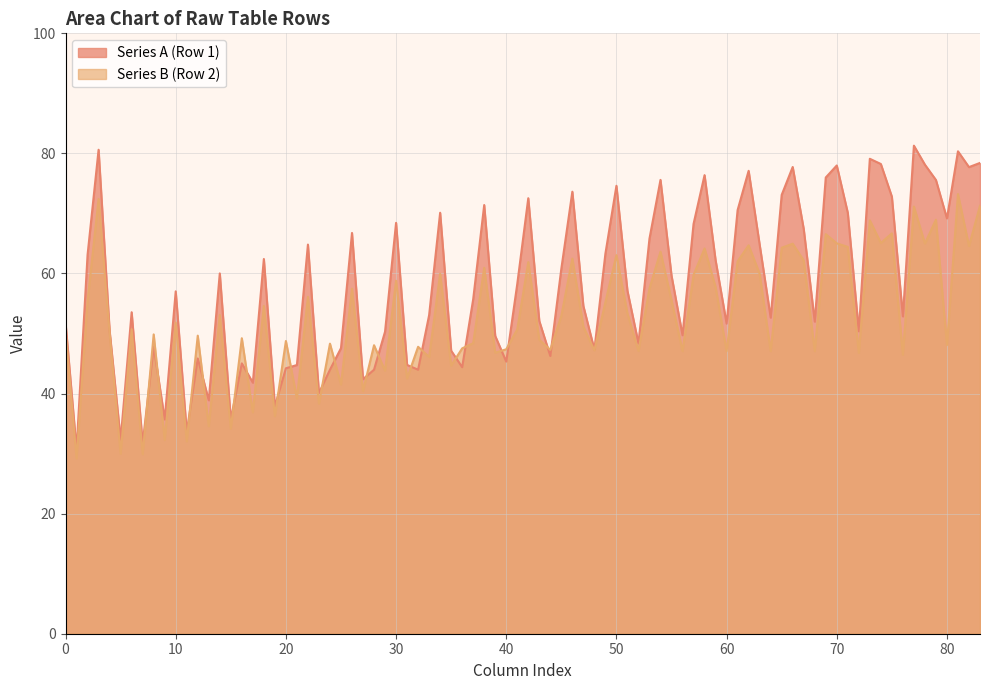

Rank the series by their maximum value, from highest to lowest.

Series A (Row 1), Series B (Row 2)